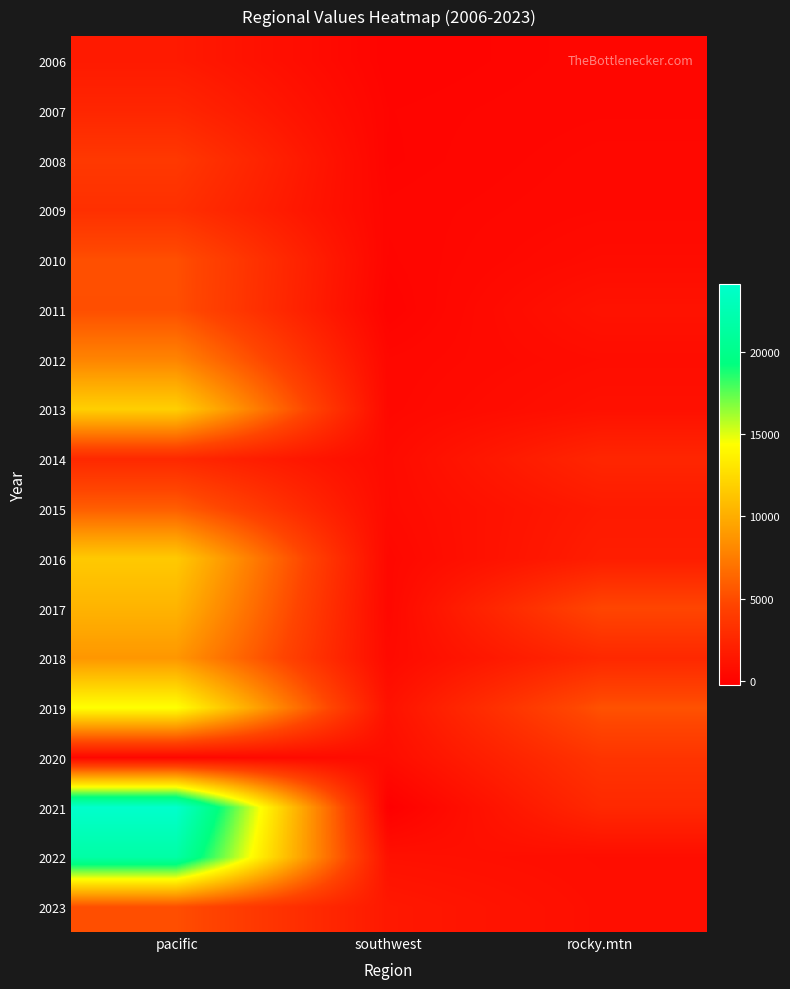

At which category is the sum across all series the highest?

pacific